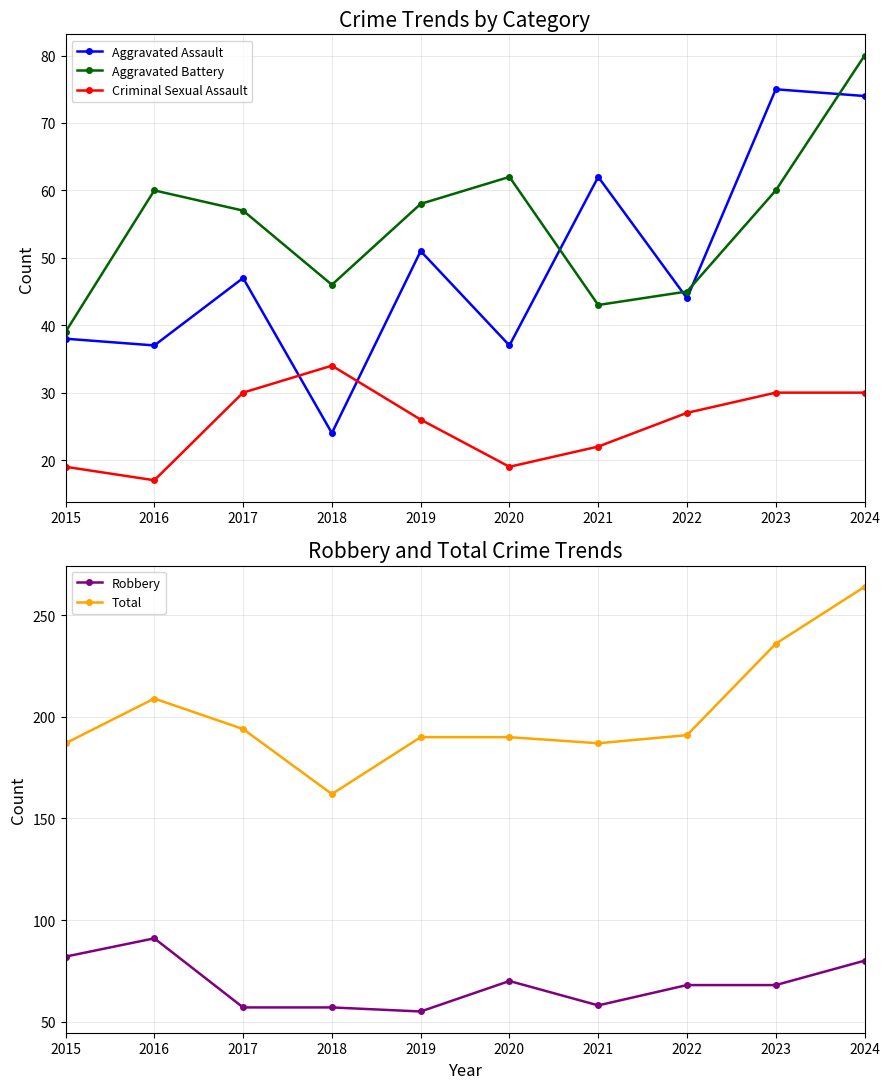

Which series has the largest range (max minus min)?

Total